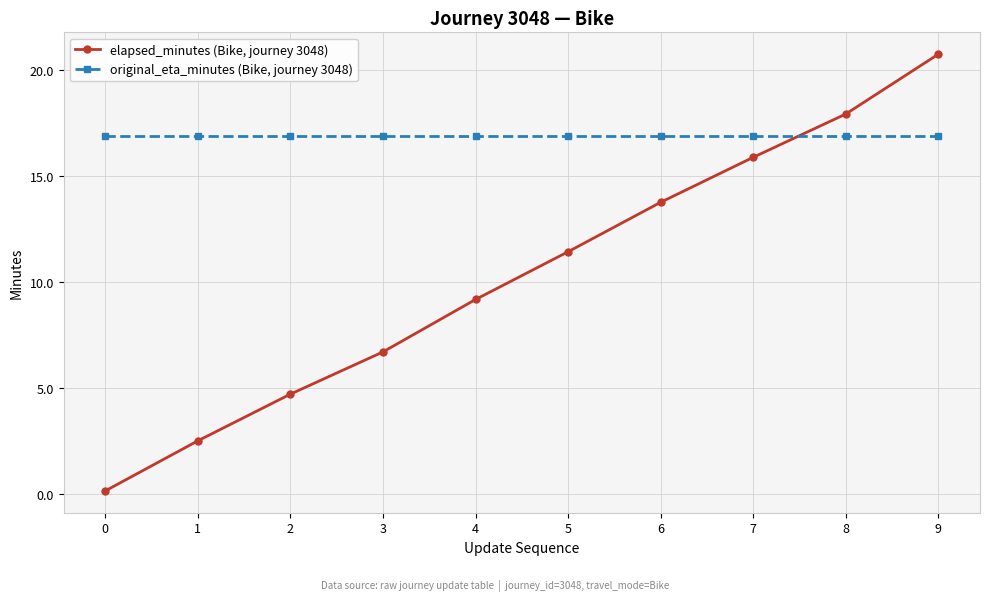

The original_eta_minutes (Bike, journey 3048) series shows 23.3 at 8. True or false?

False